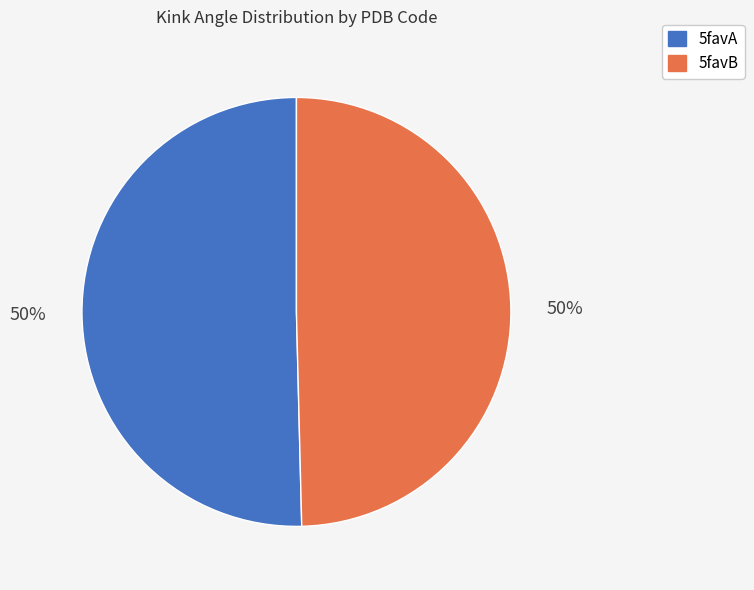

To the nearest percent, what is the average slice percentage?

50%